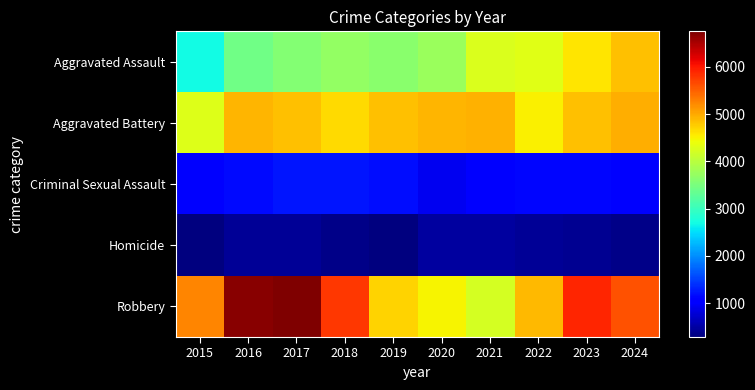

Which category has the lowest value across all series?

2015